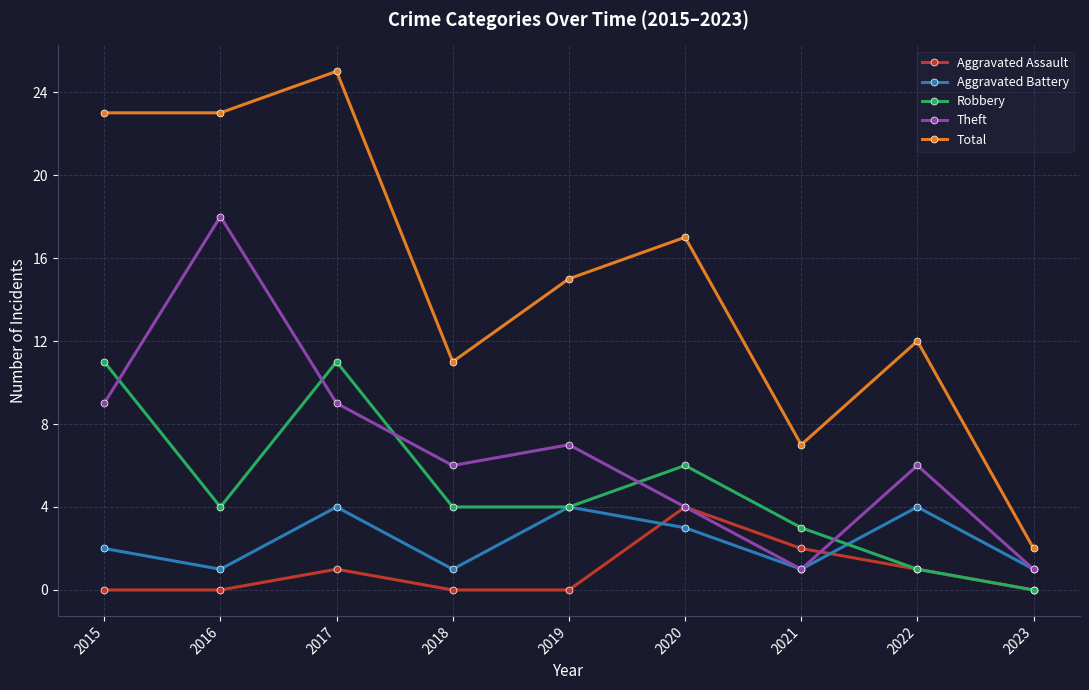

What is the value of the Total point at the 9th from the left?

2